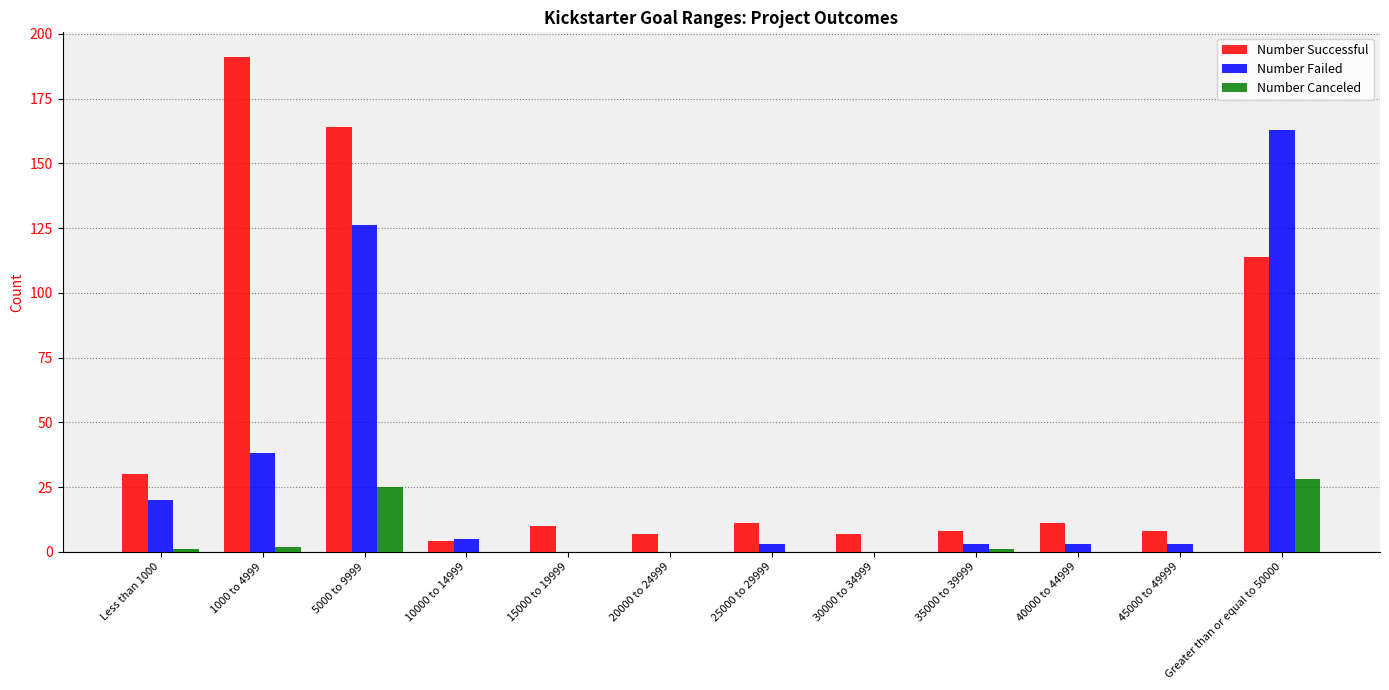

What is the average value of the Number Failed series?

30